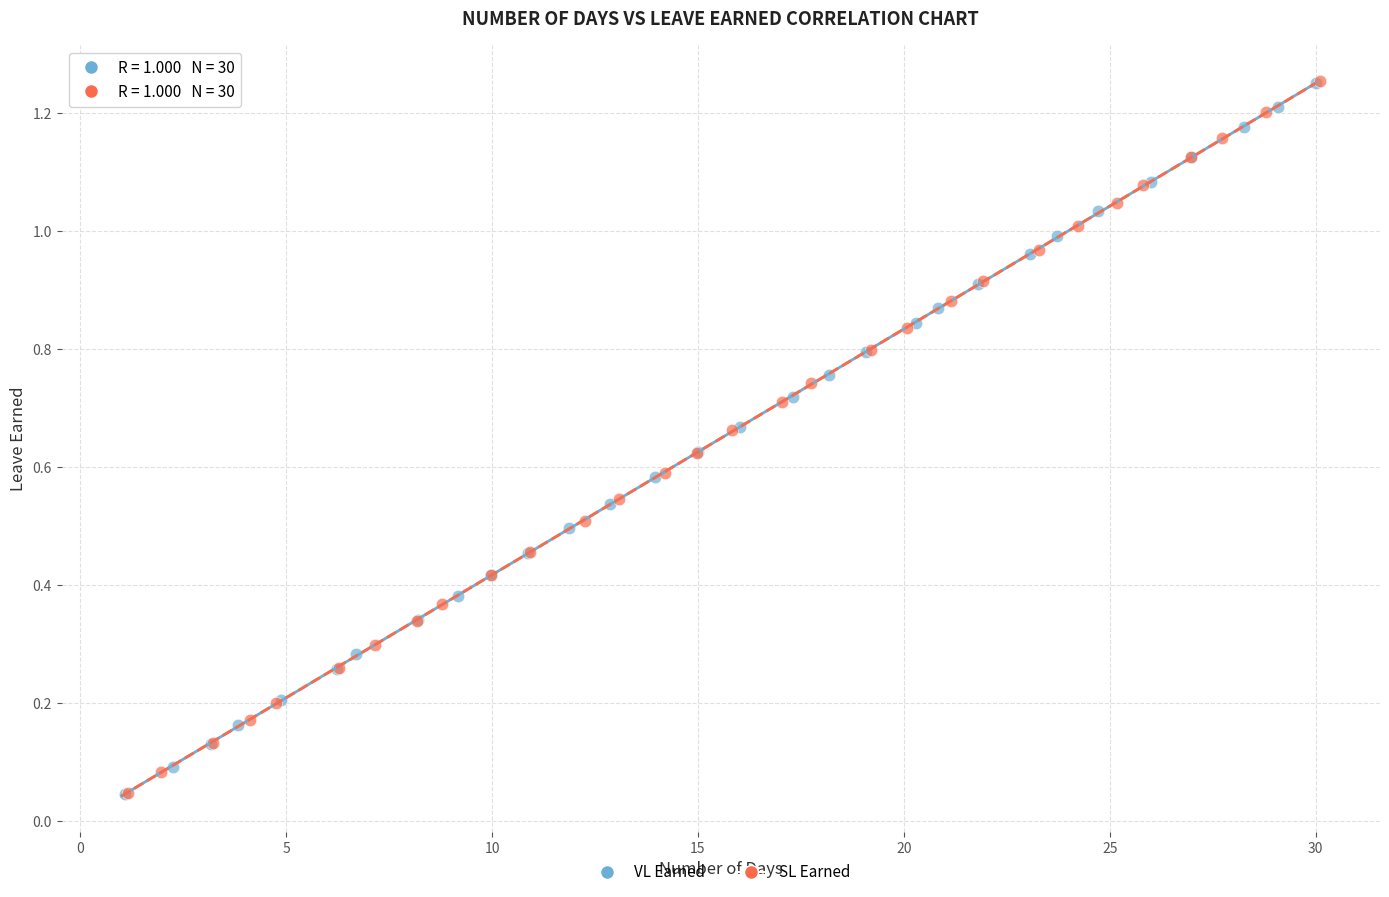

What are all the series names shown in the legend?

VL Earned, SL Earned